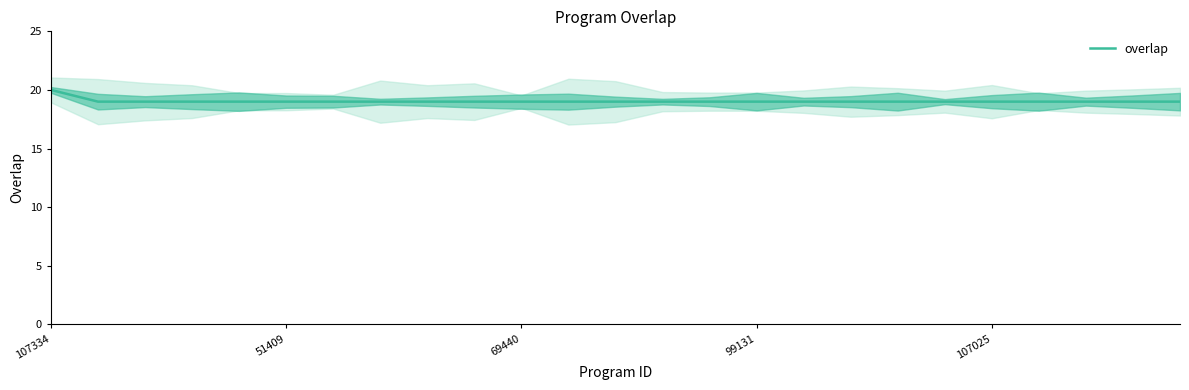

The value at 24 is 32. True or false?

False